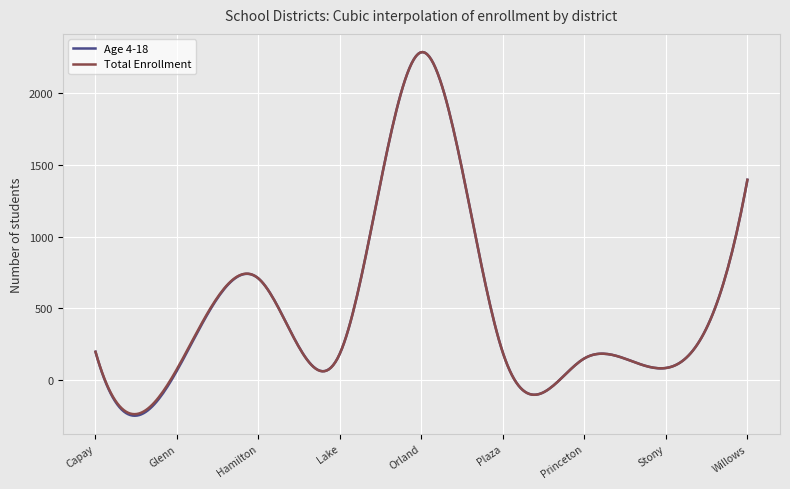

Which series has the largest range (max minus min)?

Age 4-18